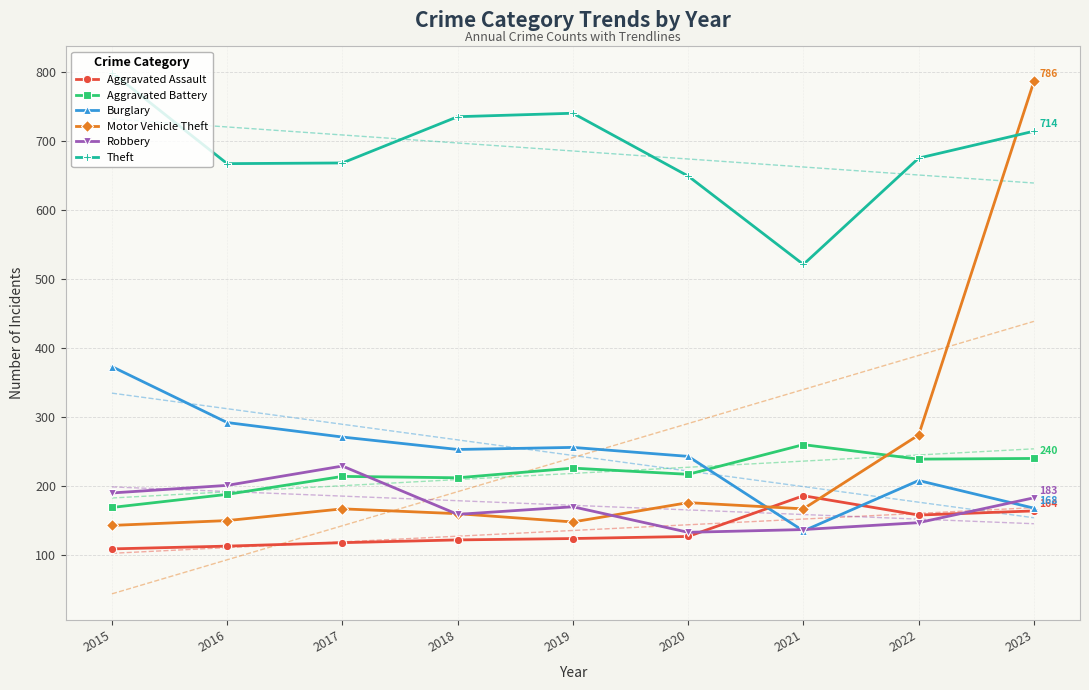

At which label does Motor Vehicle Theft reach its peak?

2023